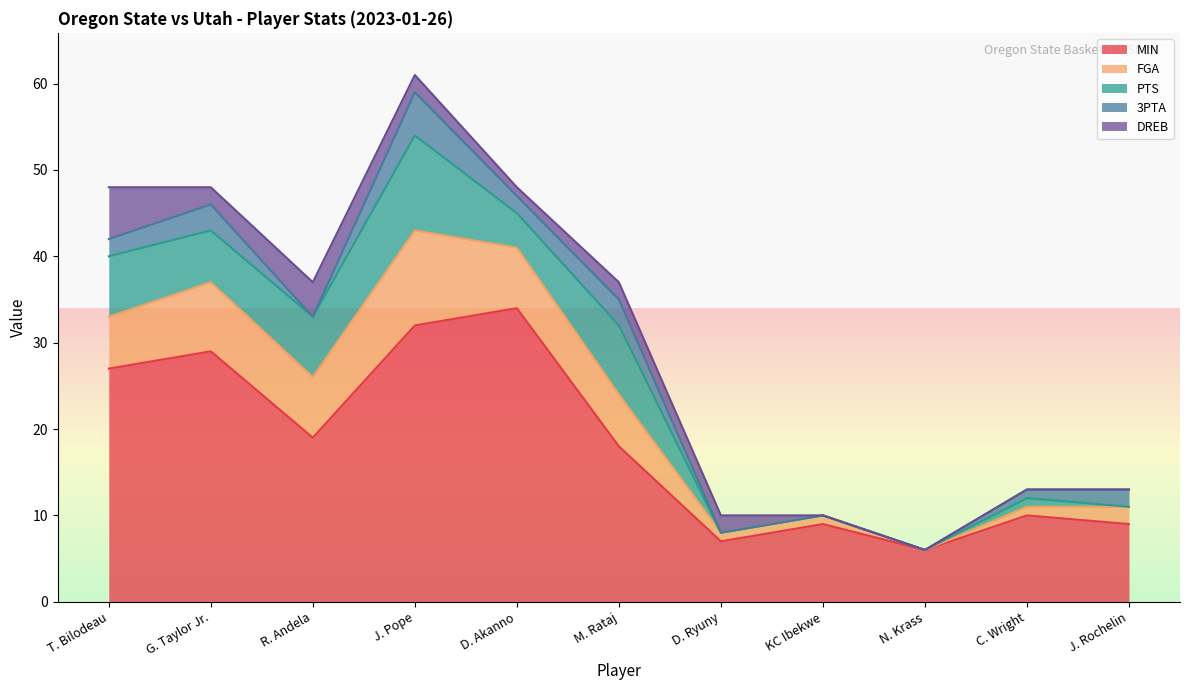

True or false: PTS and FGA intersect in this chart.

True